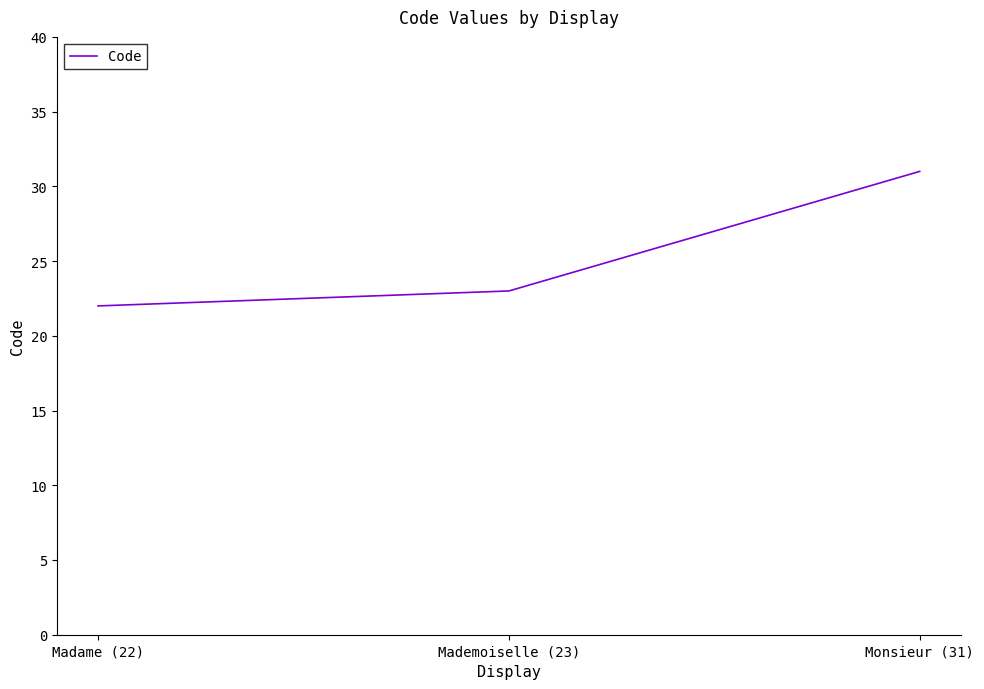

Does the chart display data point markers on the line(s)?

No